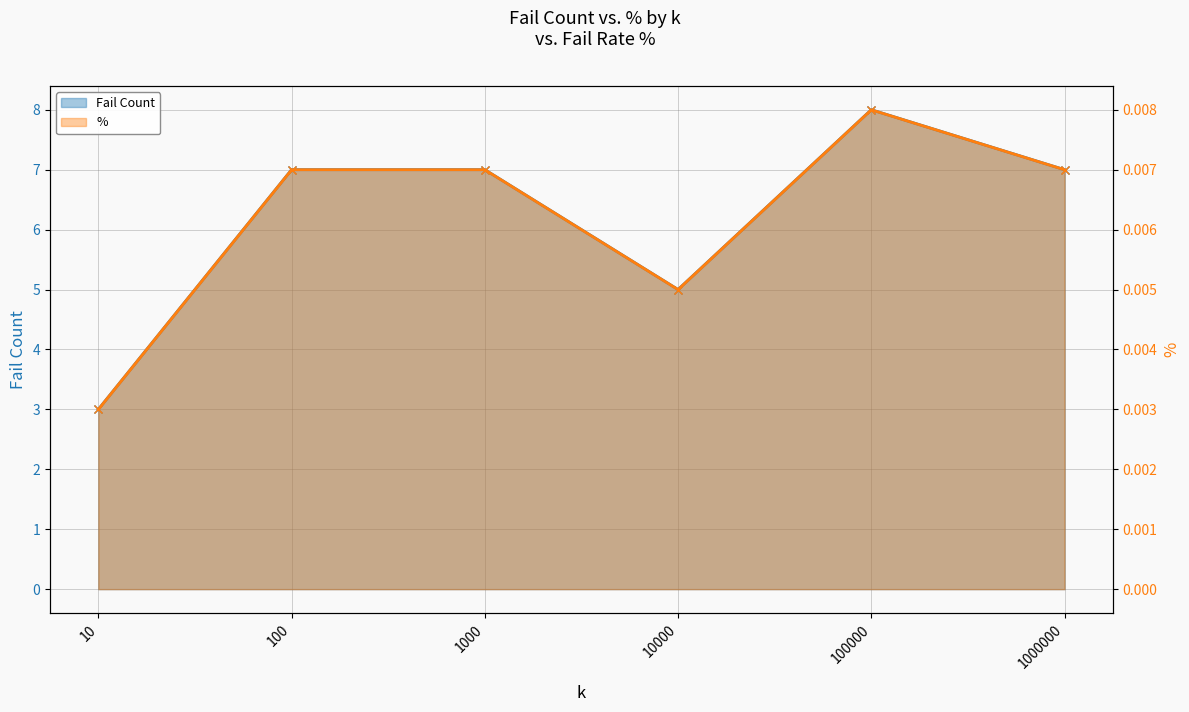

How many Fail Count values are between 5 and 7?

4